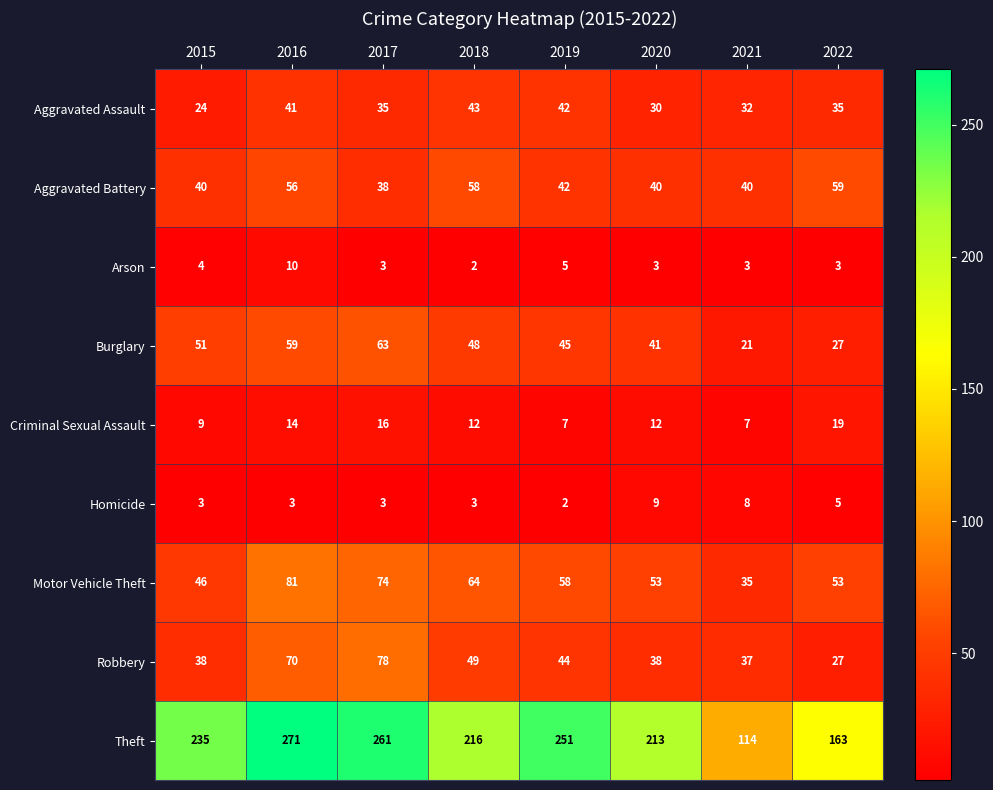

Which series has the widest spread of values?

Theft